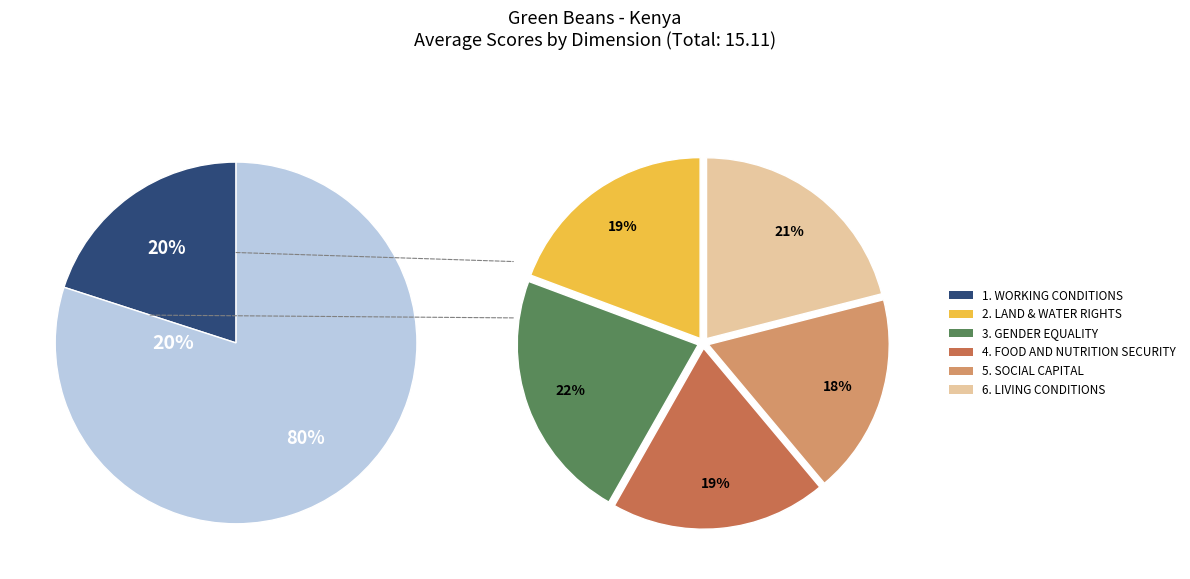

What is the ratio of the value at 4. FOOD AND NUTRITION SECURITY to the value at 1. WORKING CONDITIONS?

0.8